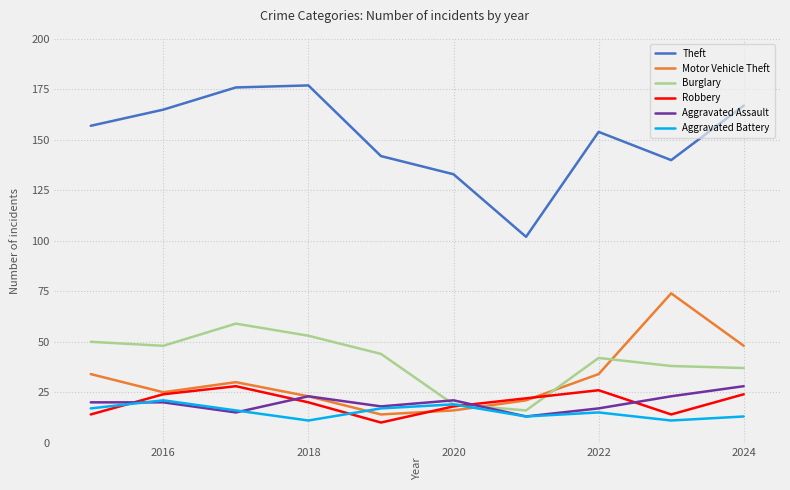

Which series has the largest total across all categories?

Theft